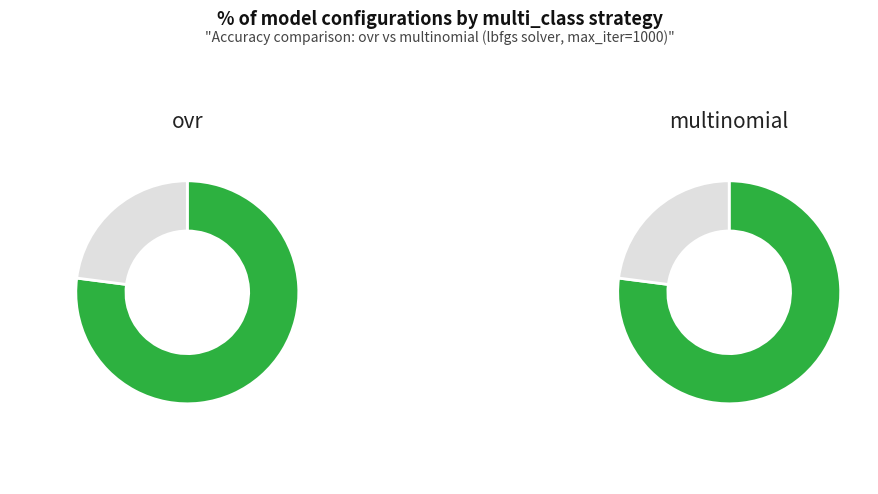

Combined, what portion of the pie is multinomial and ovr?

100.0%